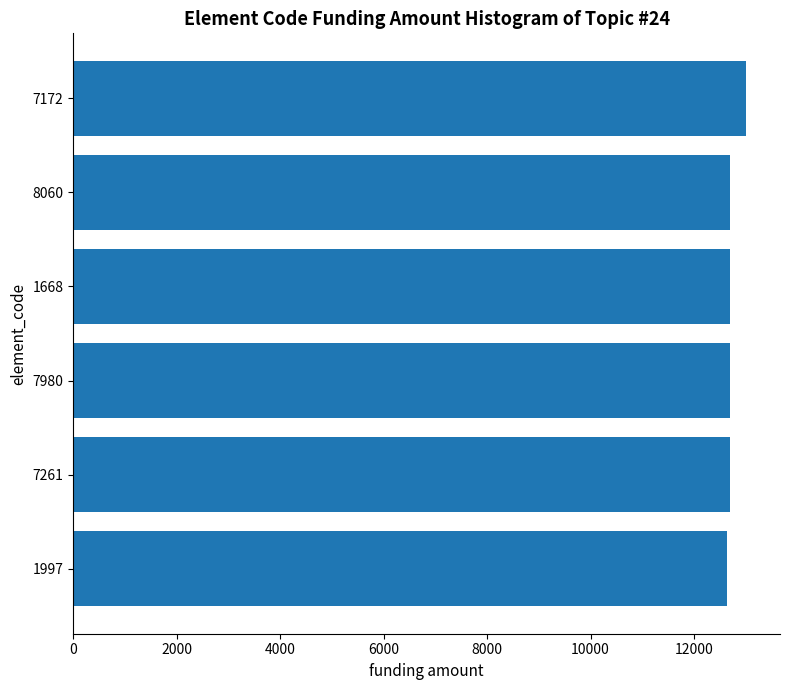

Is it true that the value at 1668 is 12691?

True